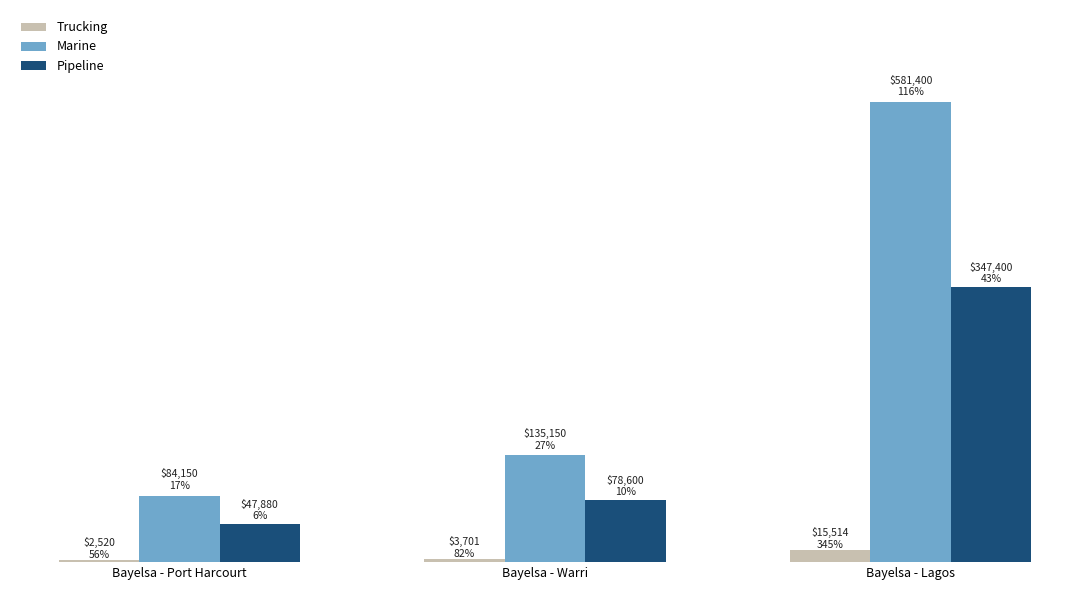

What is the label of the 2nd bar from the right?

Bayelsa - Warri